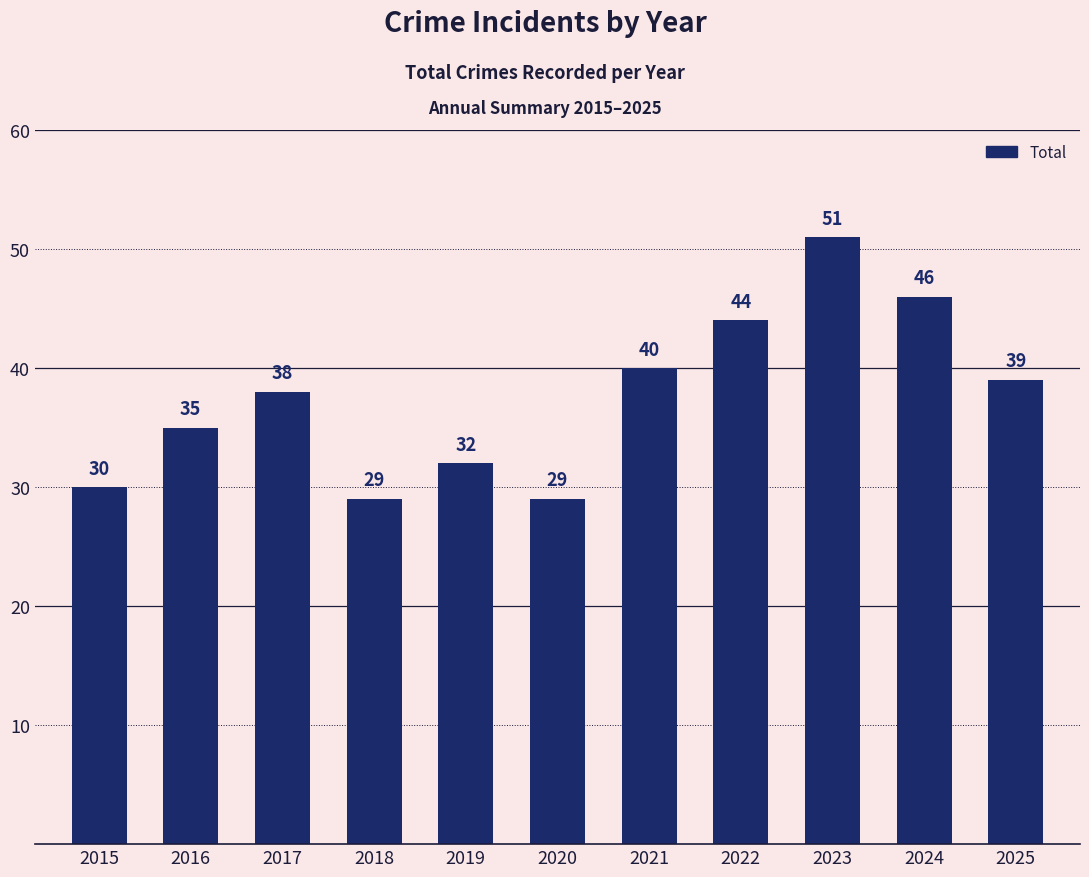

What is the average value?

38